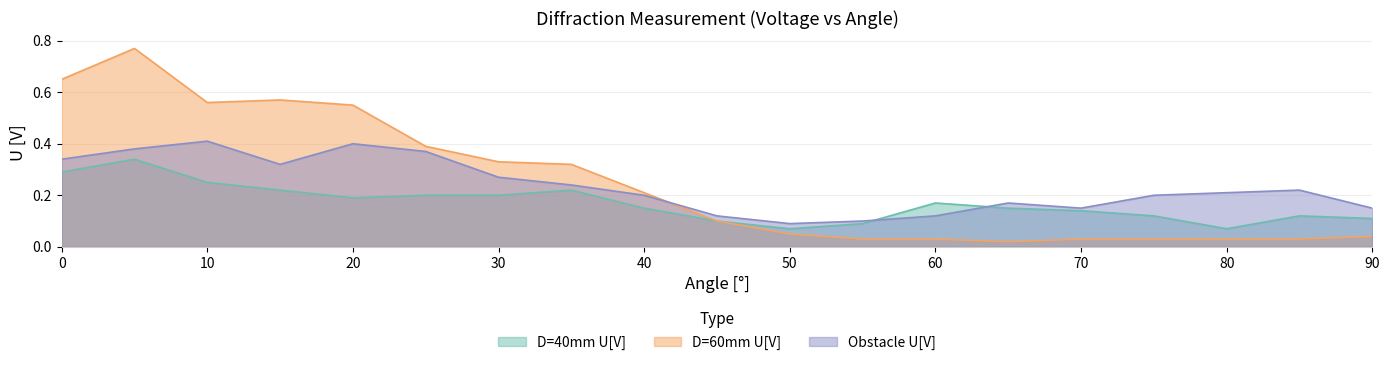

True or false: D=40mm U[V] has a value of 0.1 at 55.

True